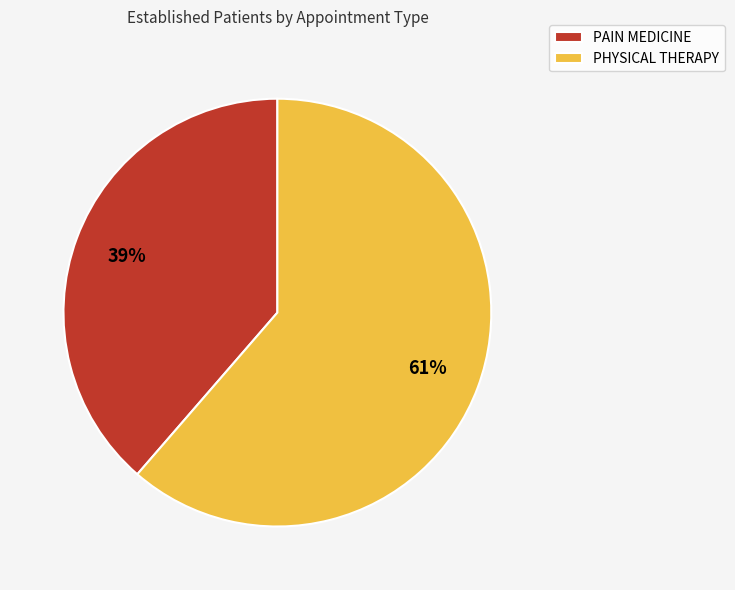

What is the majority slice?

PHYSICAL THERAPY